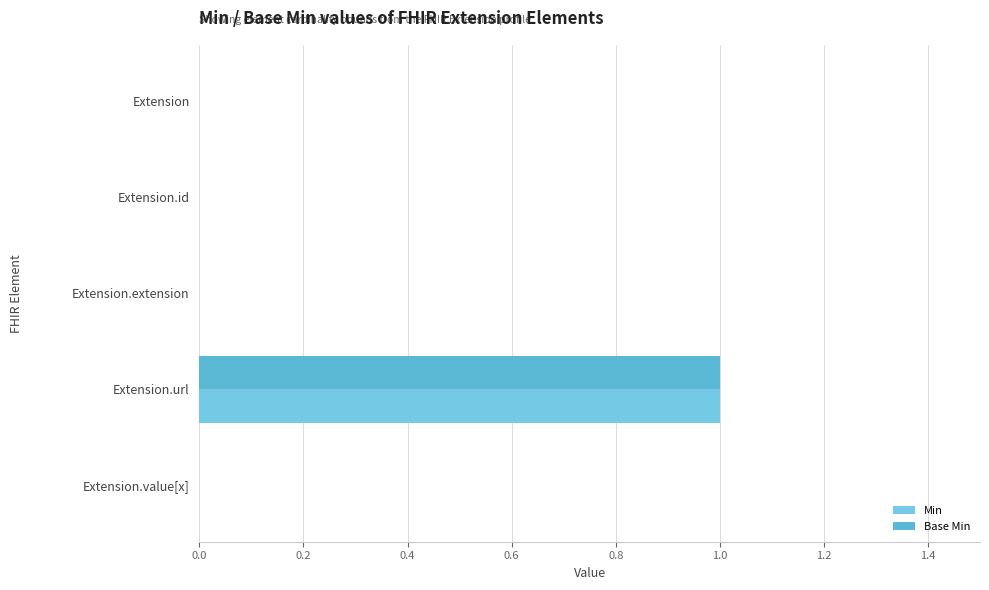

What is the sum of all Base Min values?

1